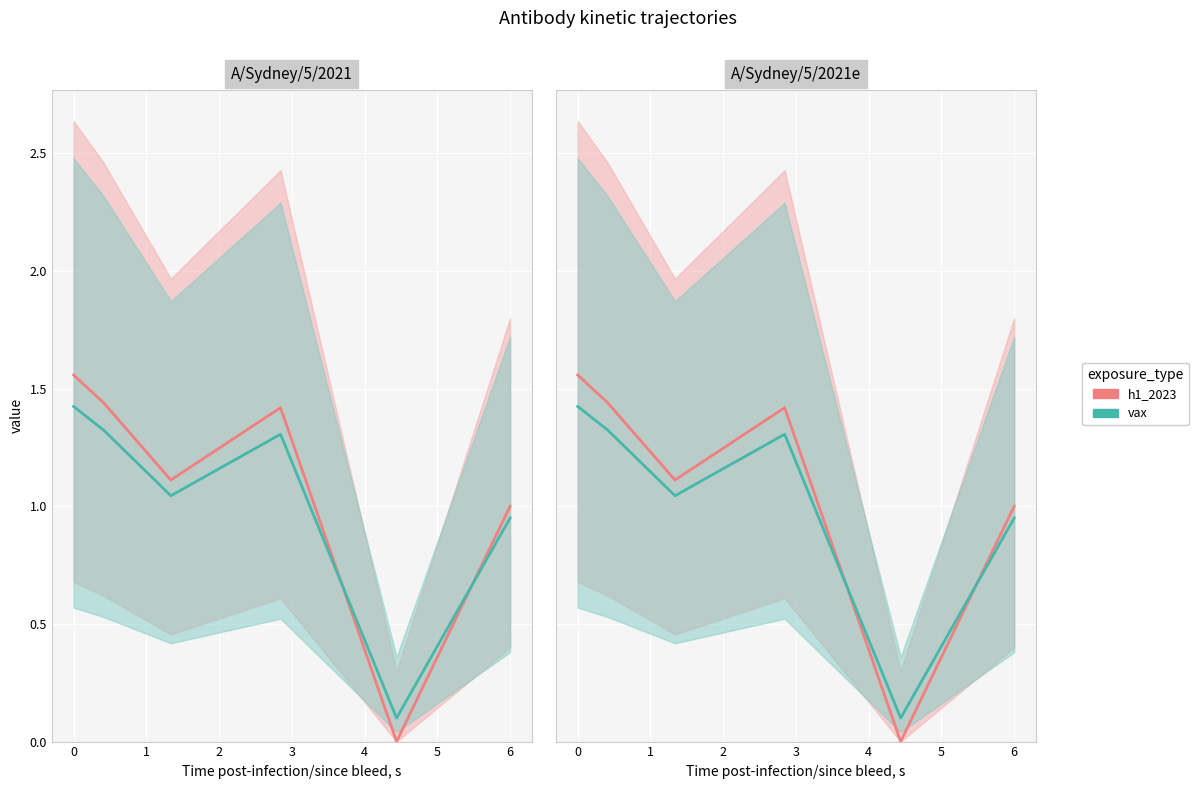

List the series in order of their peak value, highest first.

h1_2023, vax